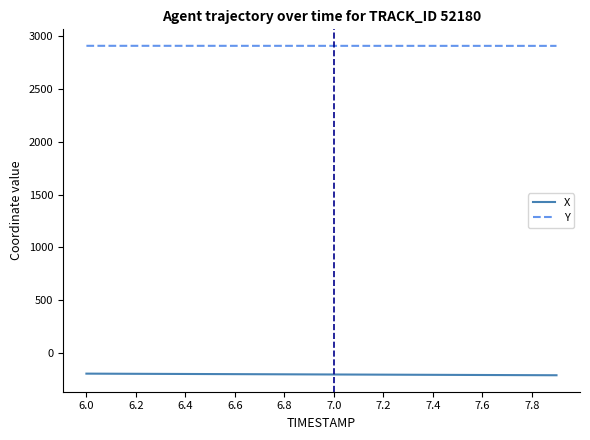

What is the highest value of the X series?

-196.4